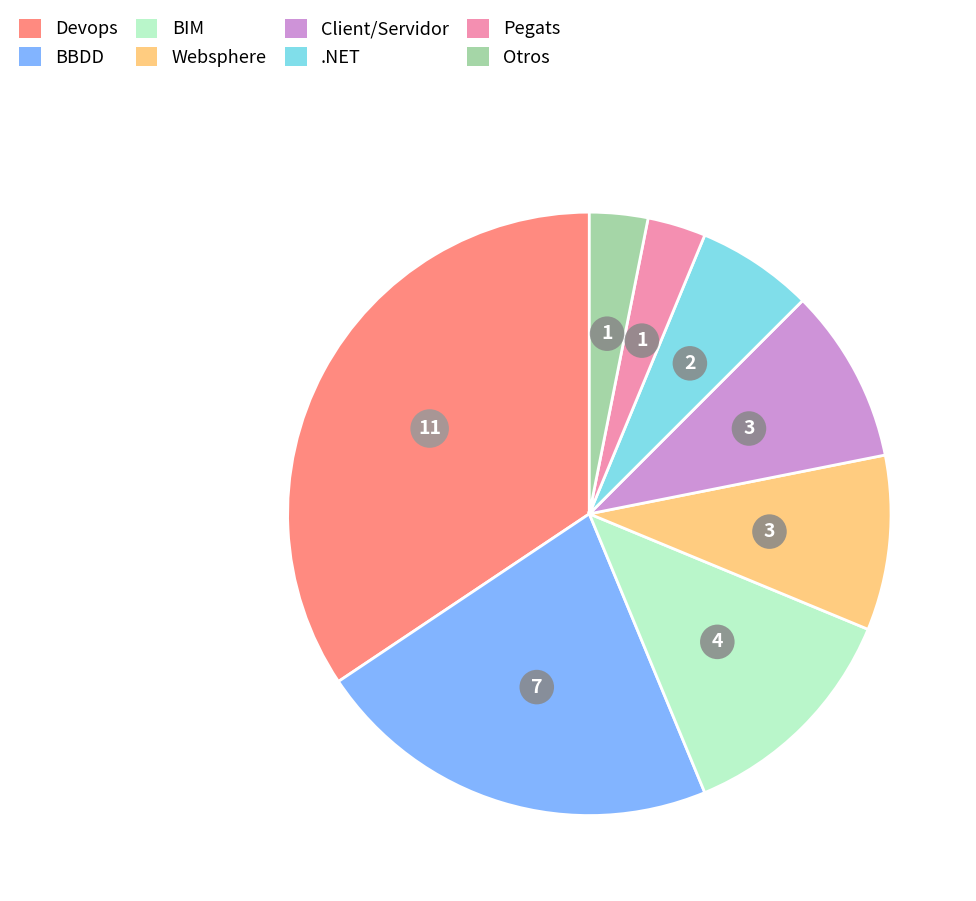

Combined, do Otros and Devops account for over 50%?

No